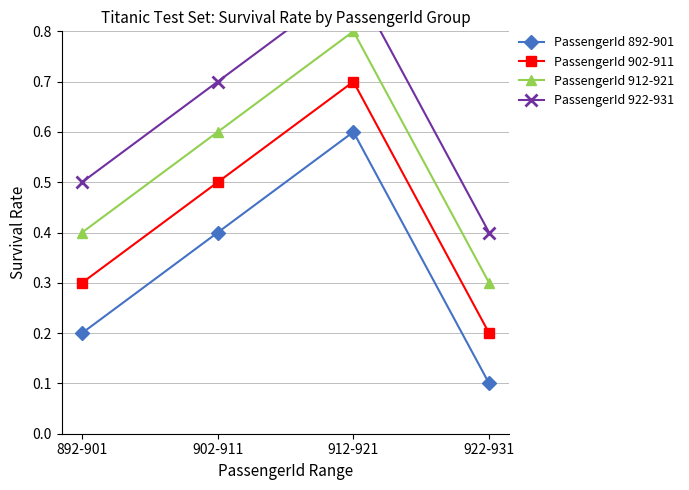

Reading left to right, extract all data points from this chart.

PassengerId 892-901: 892-901=0.2	902-911=0.4	912-921=0.6	922-931=0.1
PassengerId 902-911: 892-901=0.3	902-911=0.5	912-921=0.7	922-931=0.2
PassengerId 912-921: 892-901=0.4	902-911=0.6	912-921=0.8	922-931=0.3
PassengerId 922-931: 892-901=0.5	902-911=0.7	912-921=0.9	922-931=0.4